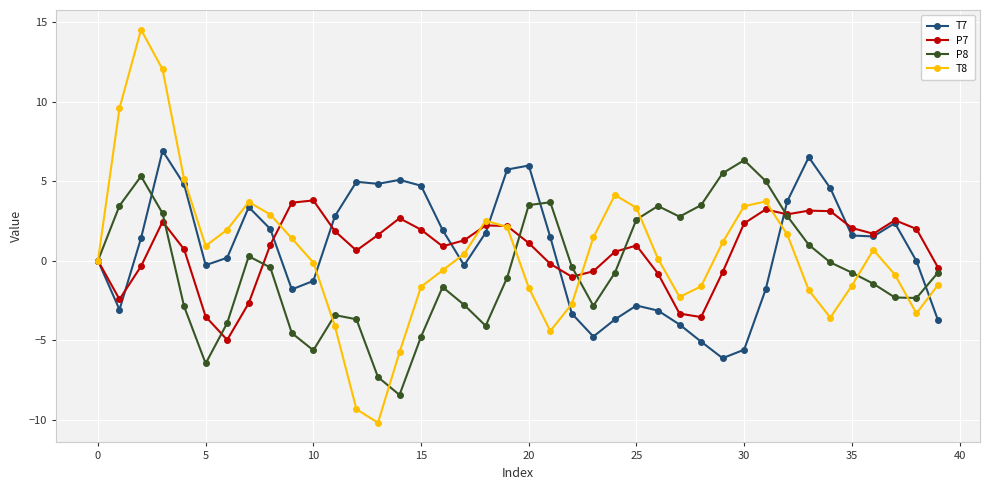

Which series has the largest range (max minus min)?

T8